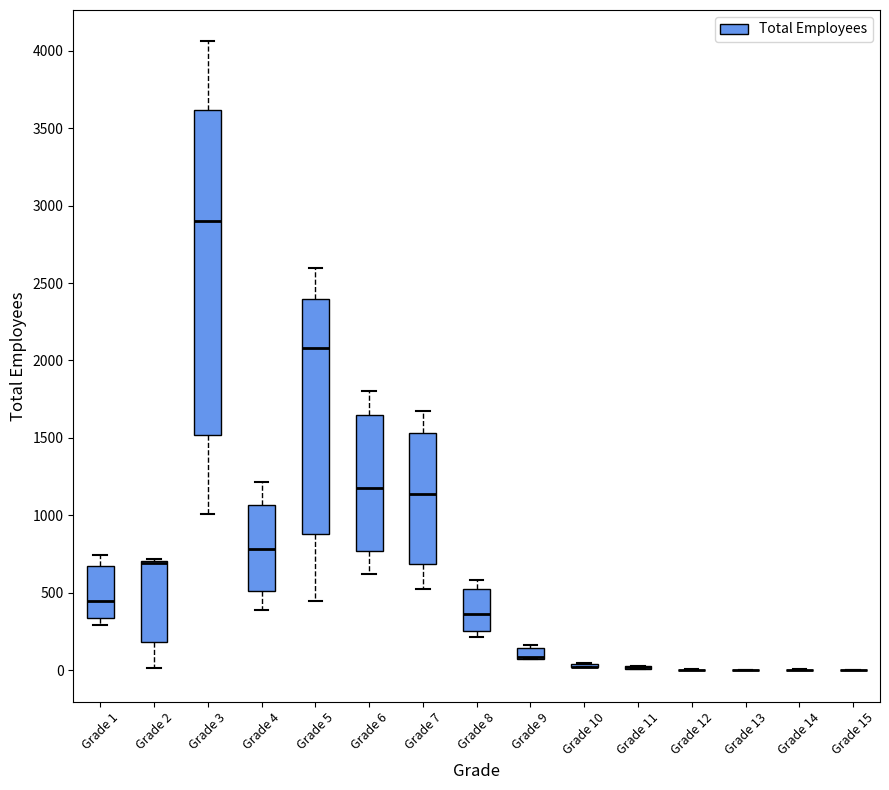

Where is the lower edge of the box for Grade 9 on the y-axis? The values are not printed on the chart, so give them approximately, as read against the axis.

100